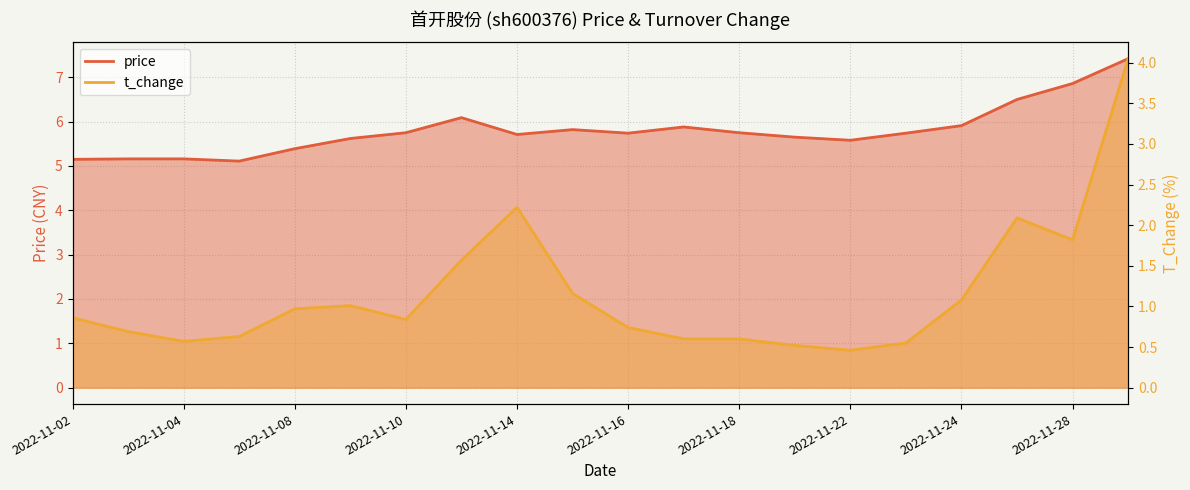

What are all the series names shown in the legend?

price, t_change